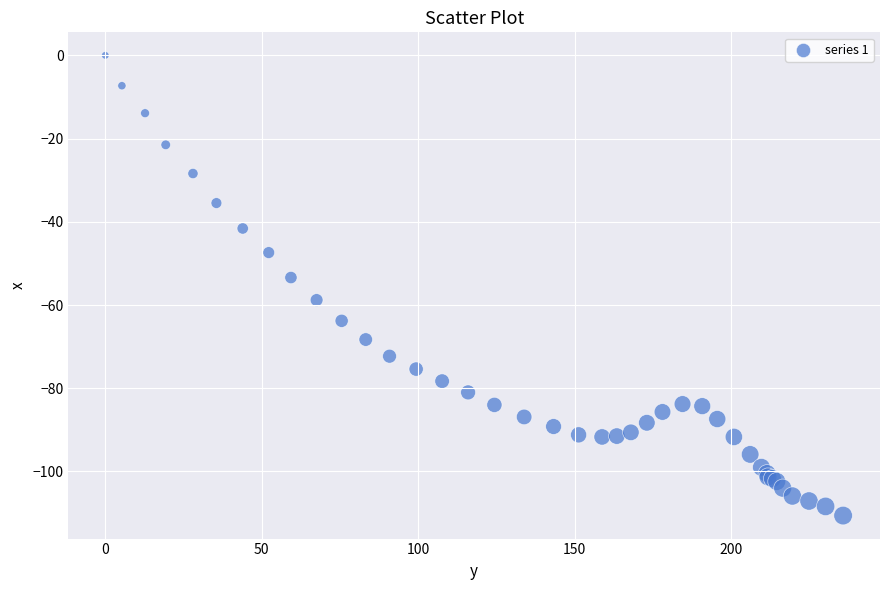

What Y value in the scatter plot is closest to -55?

-53.4